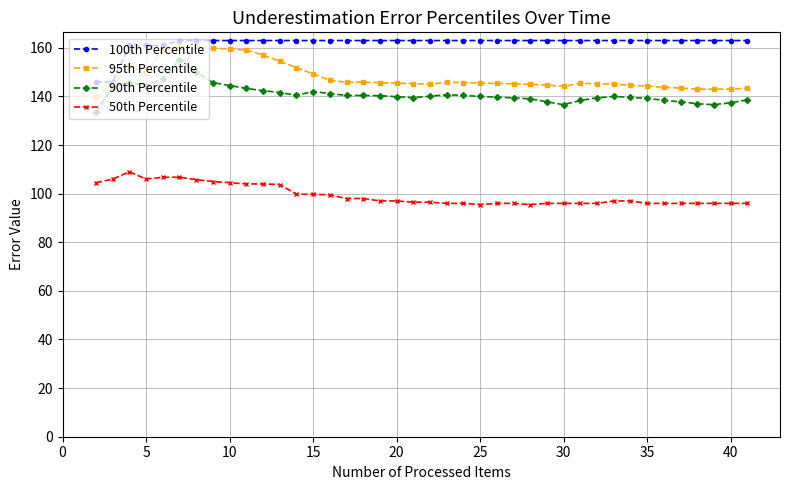

Rank the series by their maximum value, from highest to lowest.

100th Percentile, 95th Percentile, 90th Percentile, 50th Percentile